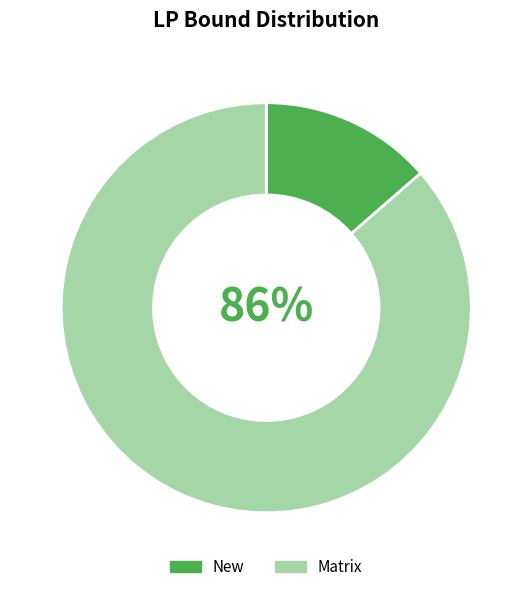

Between New and Matrix, which is larger?

Matrix